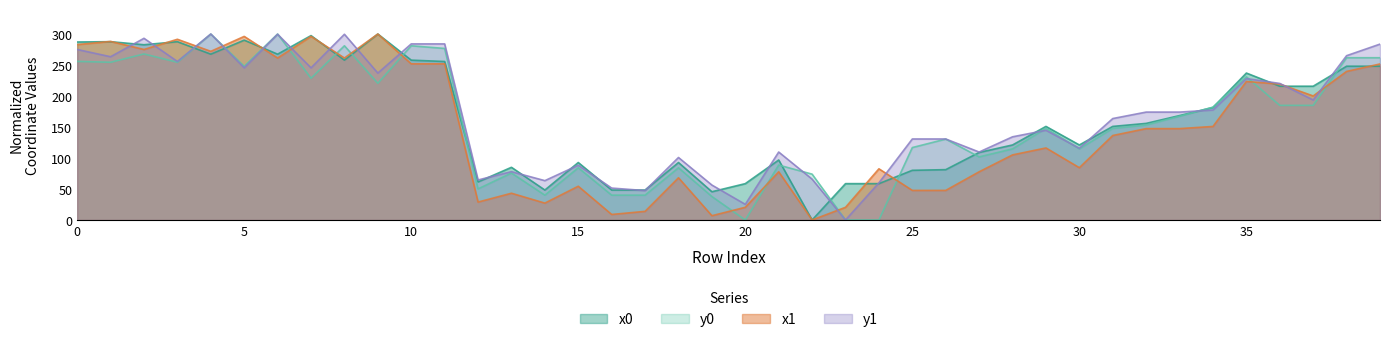

What is the spread (max minus min) of values at 39?

35.6